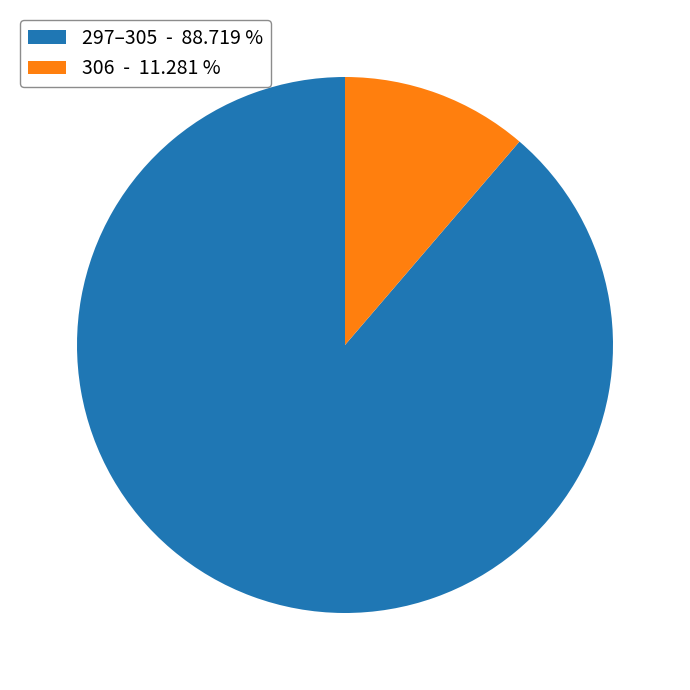

What is the smallest slice in the pie chart?

306 - 11.281 %